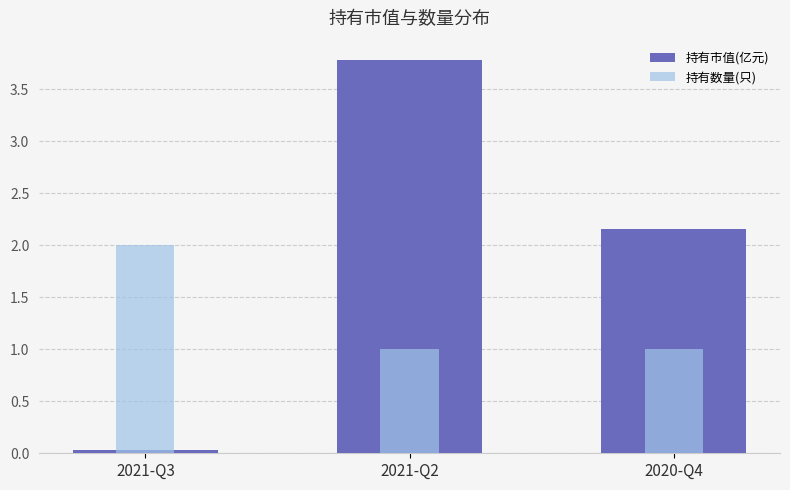

Between 2020-Q4 and 2021-Q3, which is larger?

2020-Q4